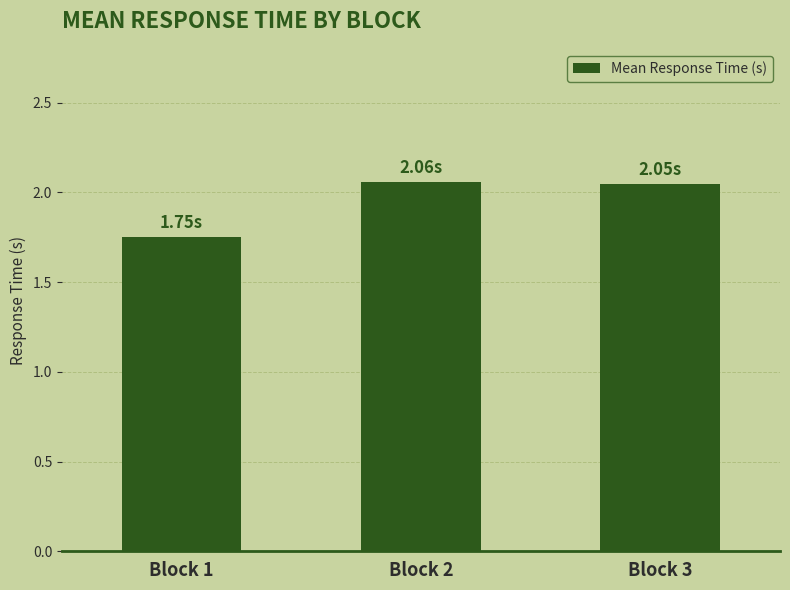

Approximately how many times larger is the value at Block 1 compared to Block 3?

0.9